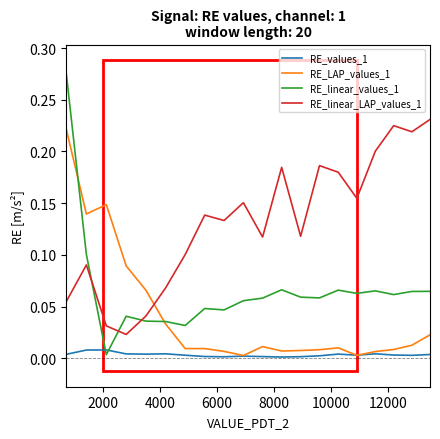

What is the sum of all RE_linear_values_1 values?

1.3